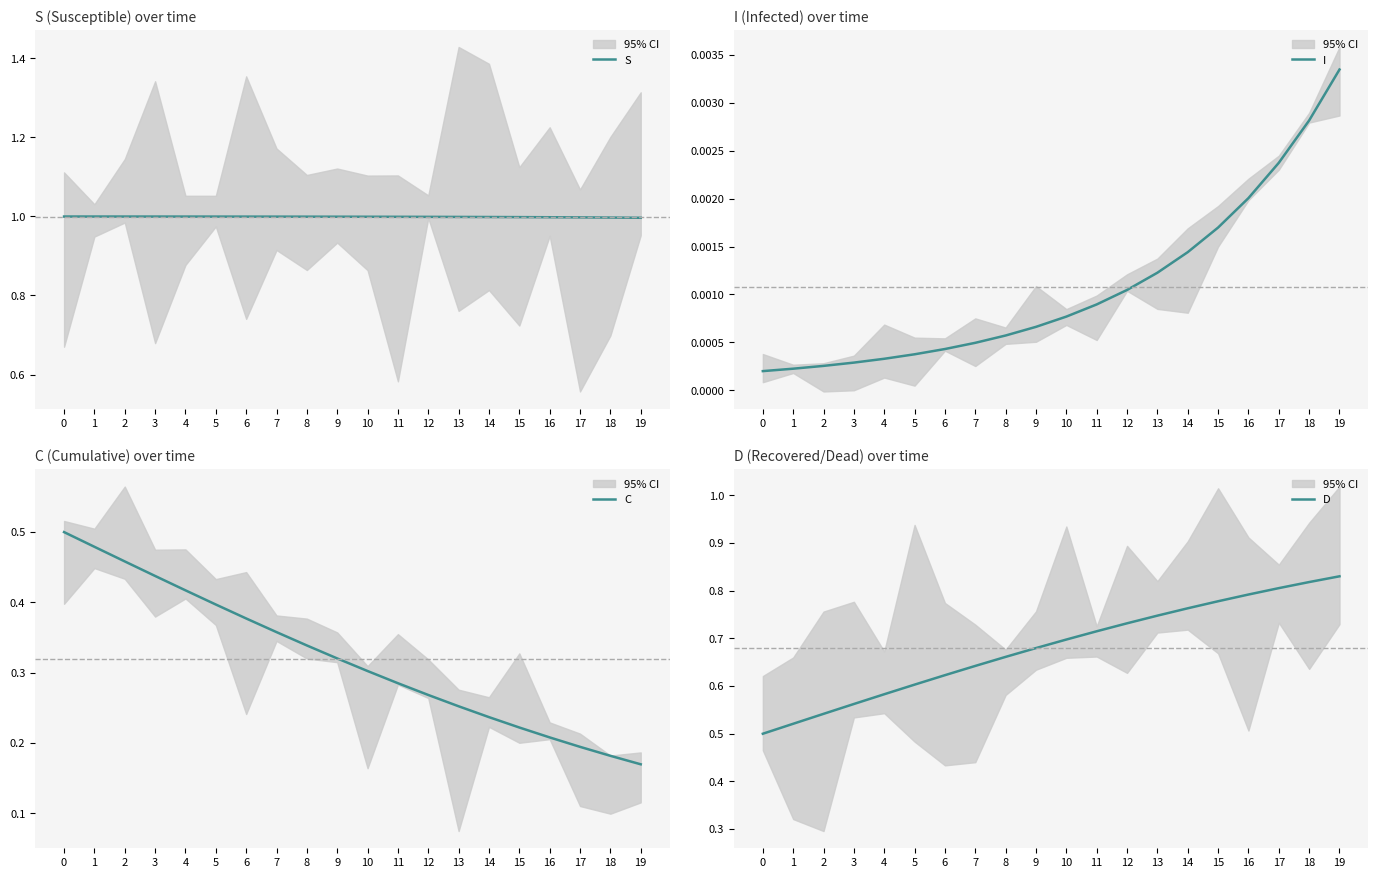

Is this an area chart (filled region under the line)?

No